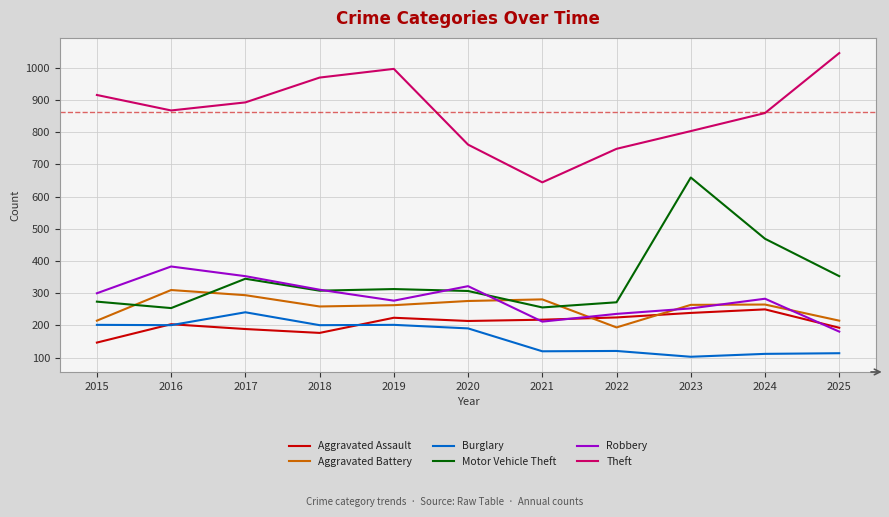

Where is the first local minimum for Robbery?

2019